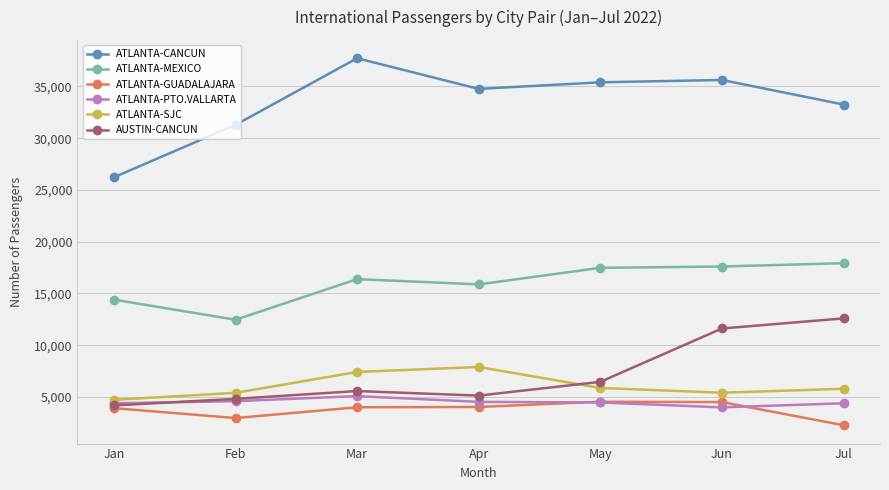

In AUSTIN-CANCUN, how many points are lower than both neighbors (excluding endpoints)?

1